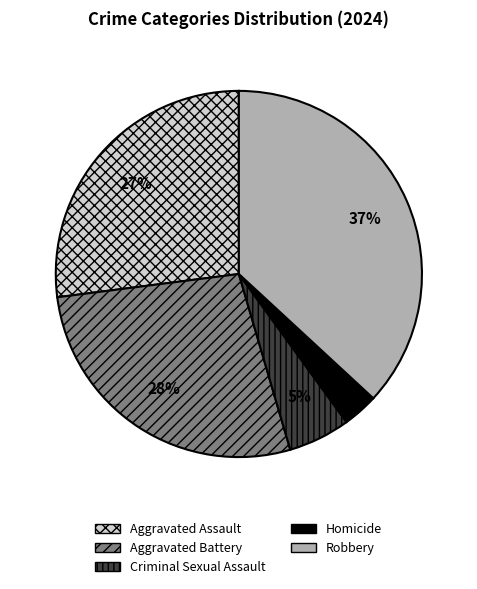

Which category has the smallest portion of the pie?

Homicide